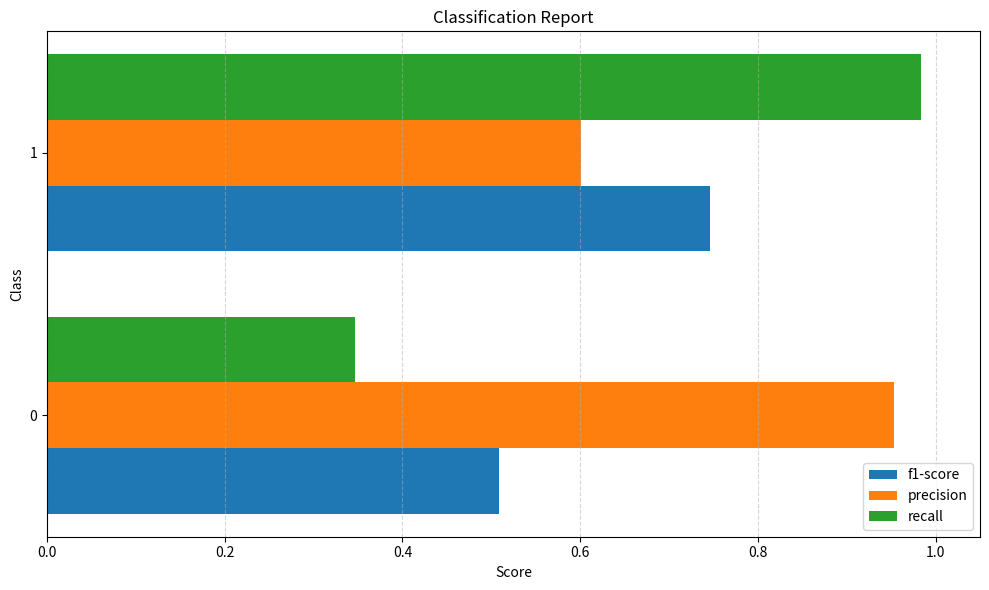

Rank the categories by precision value from highest to lowest.

0, 1